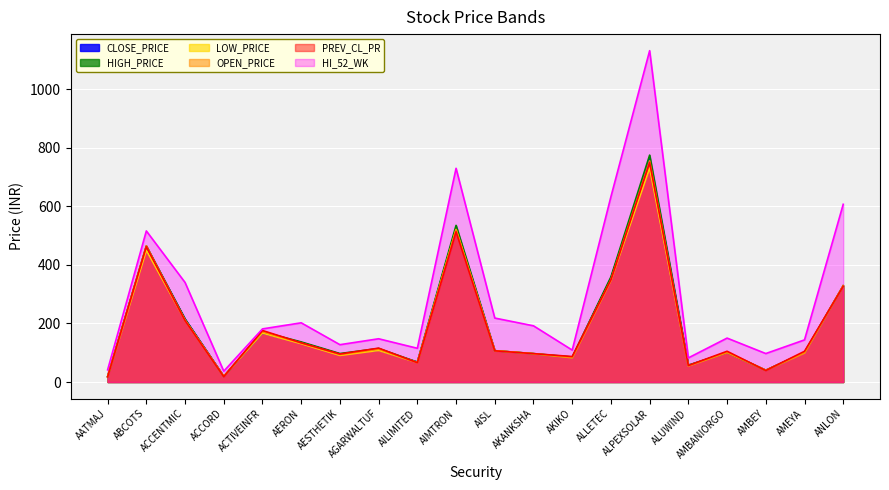

Between which two adjacent categories do PREV_CL_PR and OPEN_PRICE first intersect?

ACCORD and ACTIVEINFR